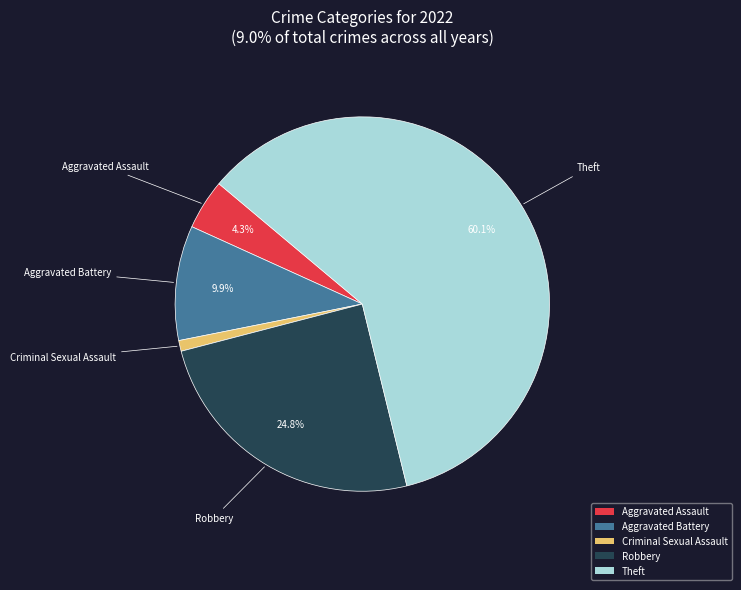

To the nearest percent, what is the combined percentage of Criminal Sexual Assault and Aggravated Battery?

11%